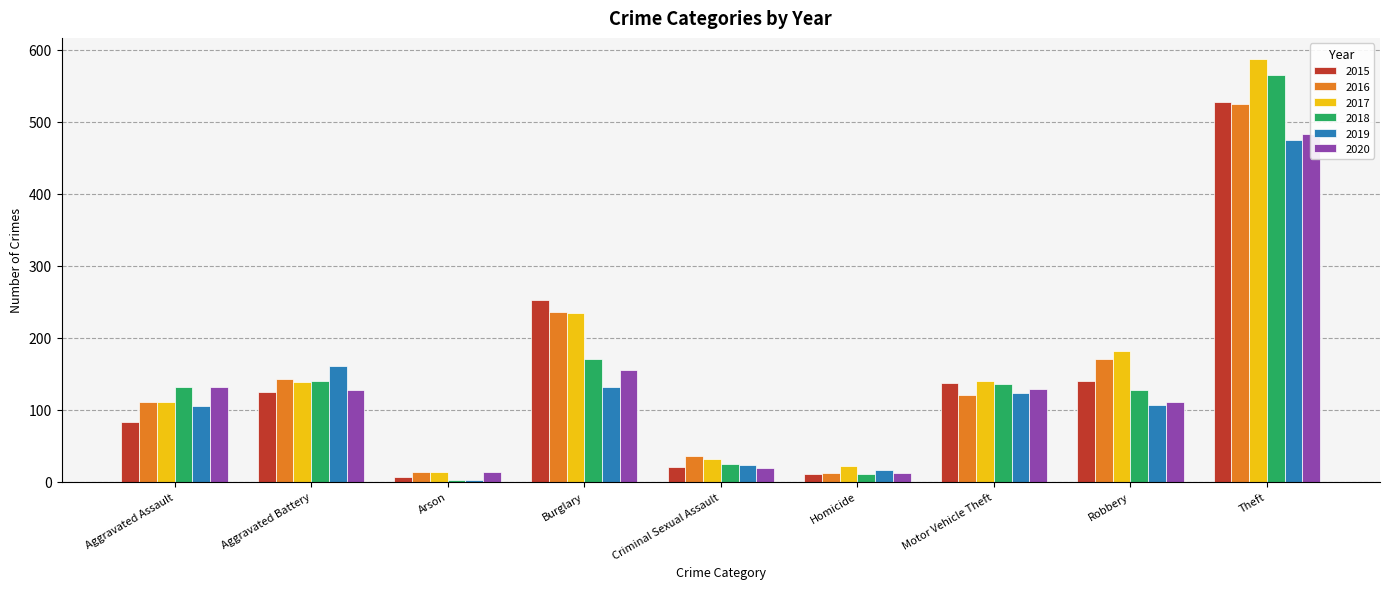

What is the average value of the 2016 series?

152